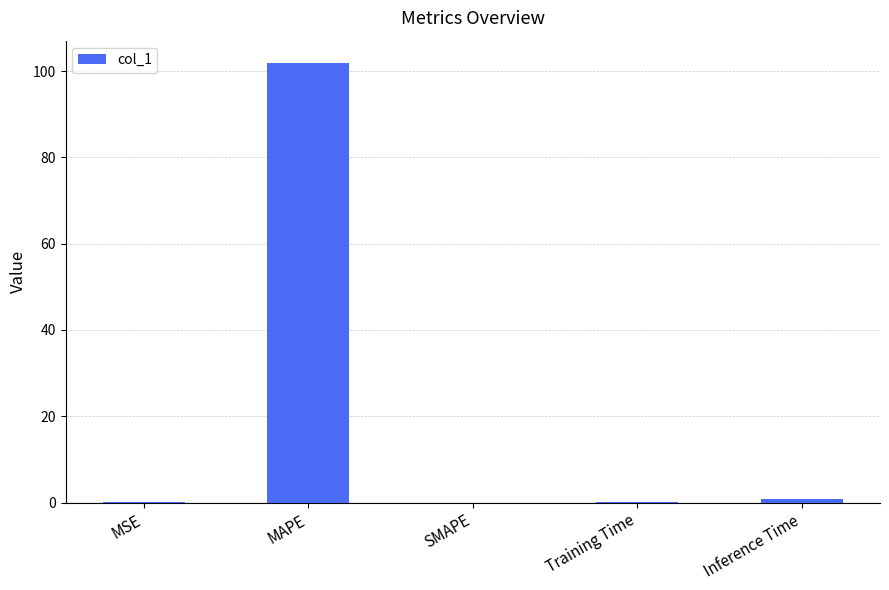

At which category does the chart reach its peak across all series?

MAPE